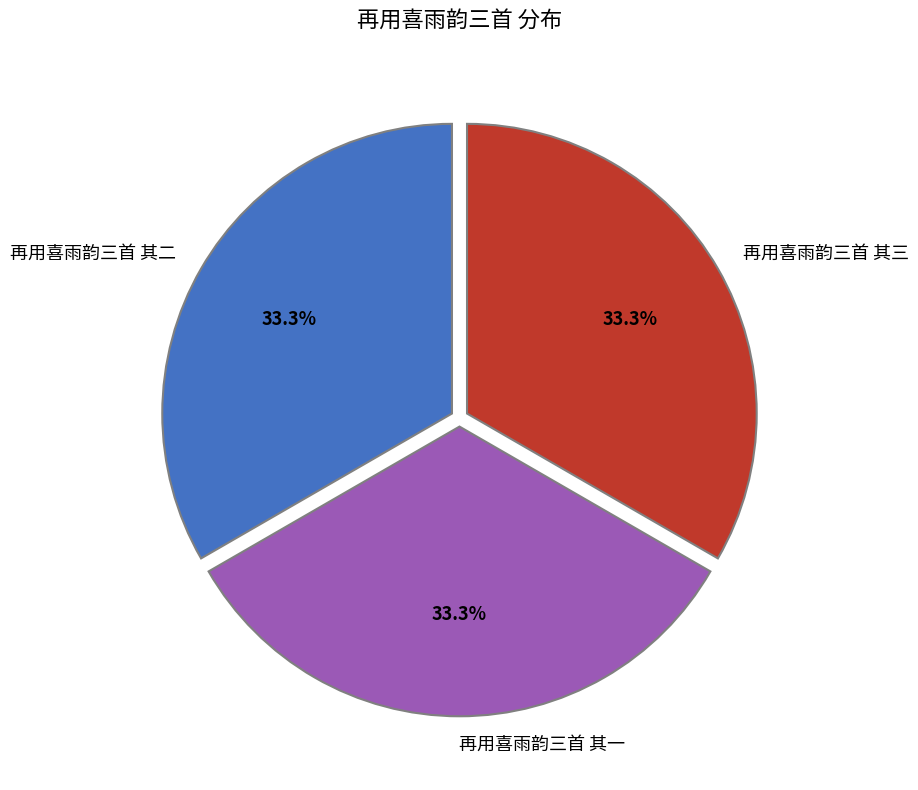

To the nearest percent, what is the average slice percentage?

33%